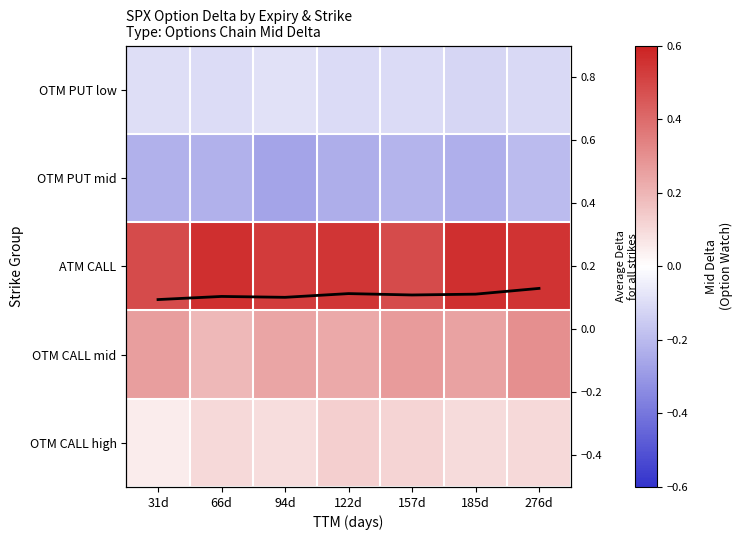

What is the sum of the OTM PUT low values at 276d and 31d?

-0.2